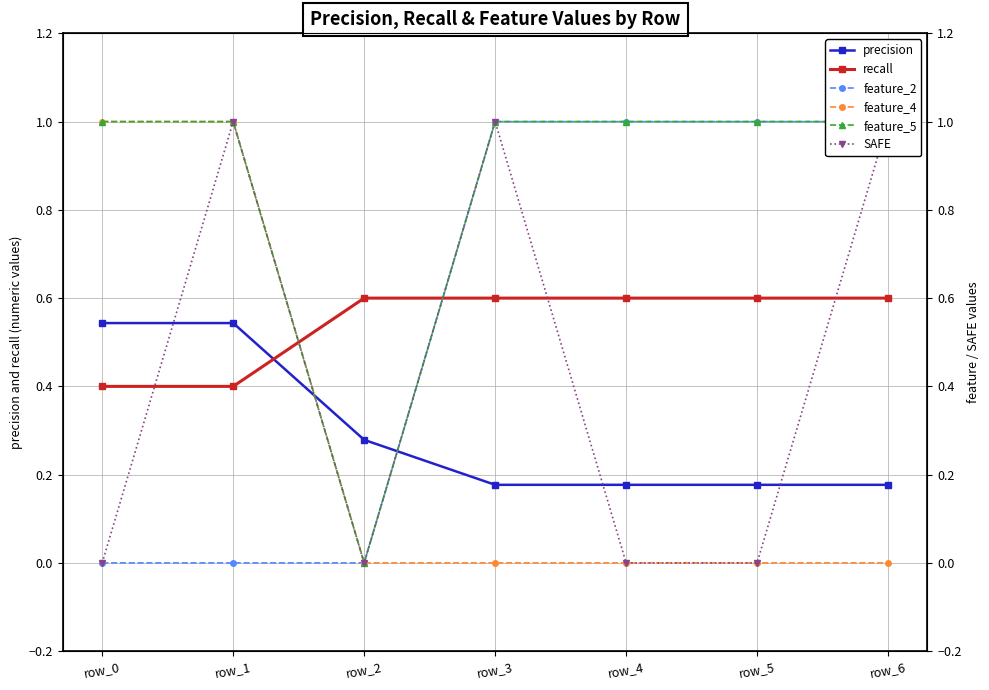

How many lines are shown in the chart?

6